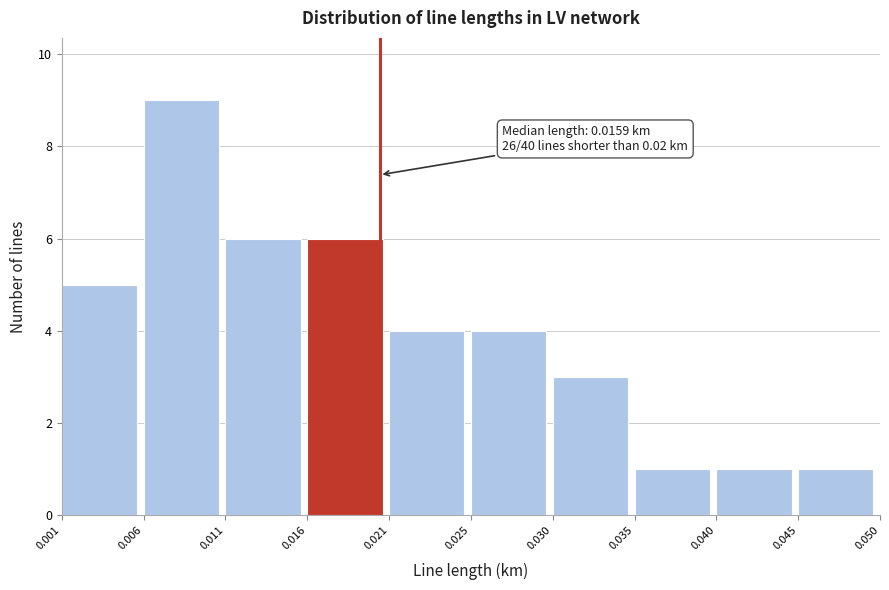

Which range on the x-axis has the tallest bar?

0.006 to 0.011